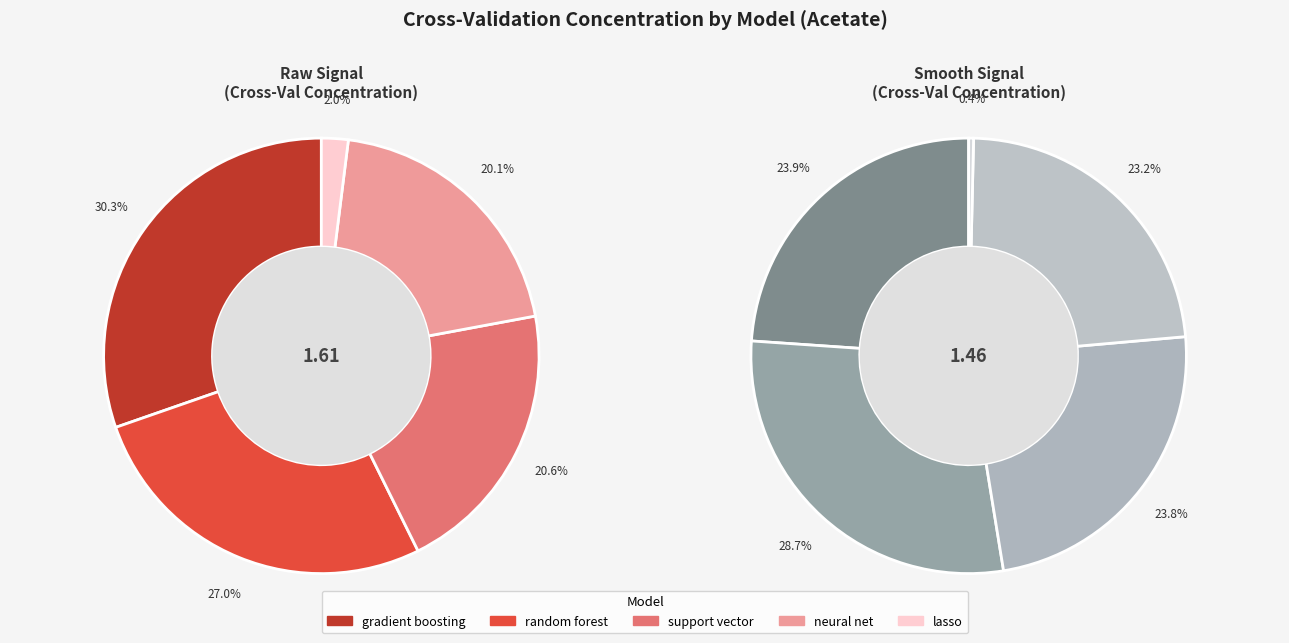

Rank the categories by raw value from highest to lowest.

gradient boosting, random forest, support vector, neural net, lasso